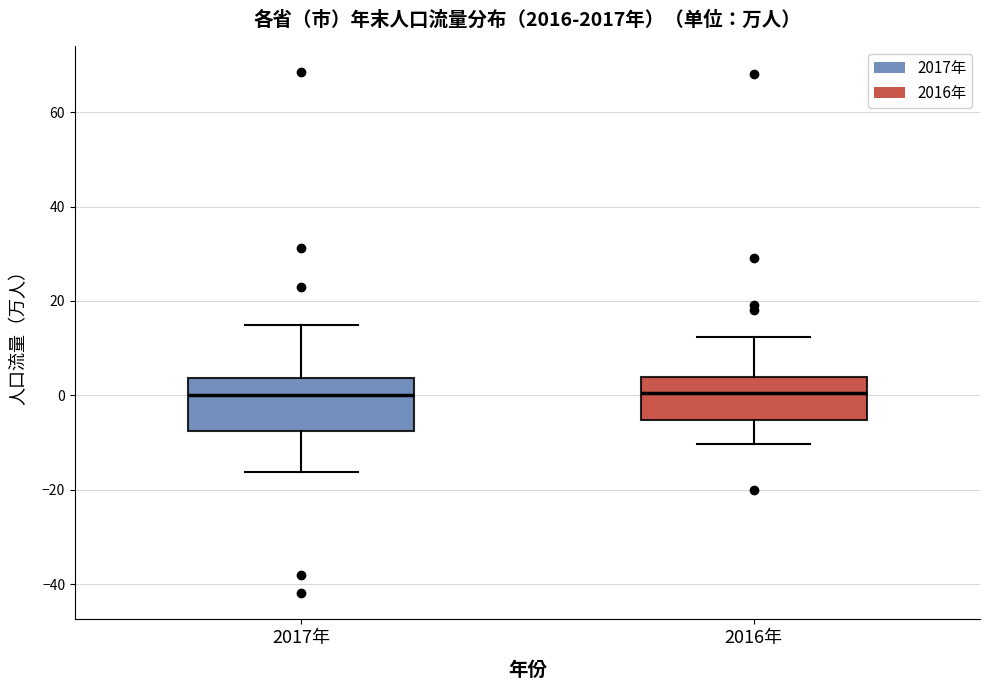

Comparing the boxes themselves (not the whiskers), which one is the tallest?

2017年